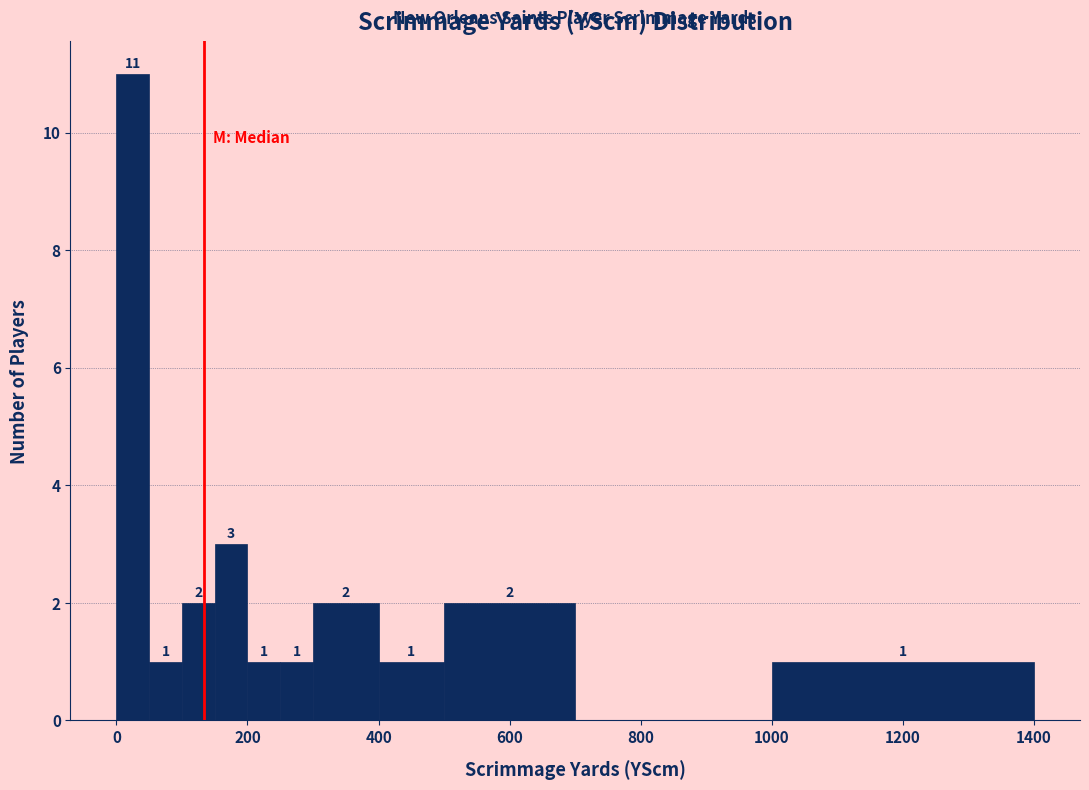

Around what value on the x-axis is the tallest bar? Give the approximate position of its centre, as read against the axis.

20